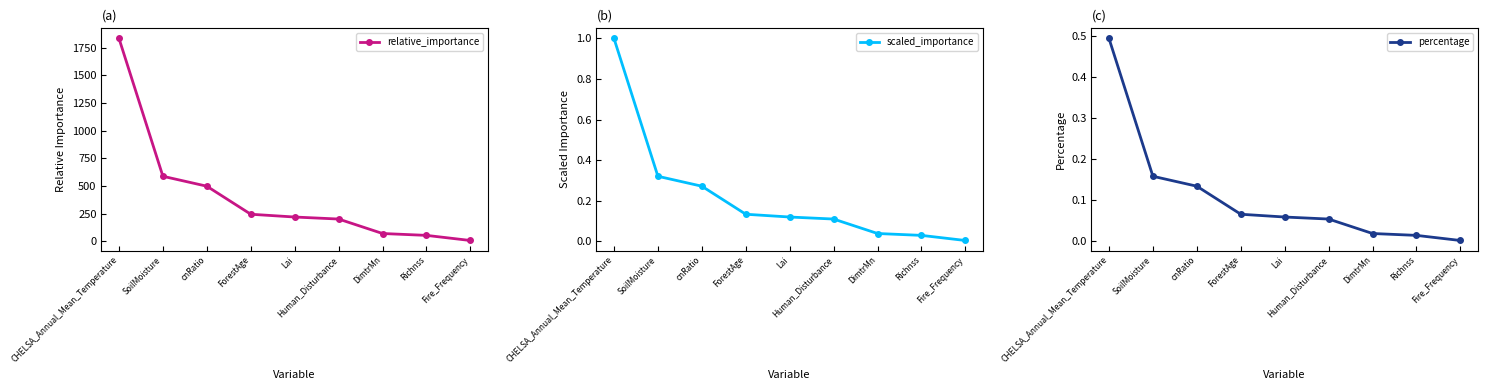

At how many categories does at least one series exceed 953?

1